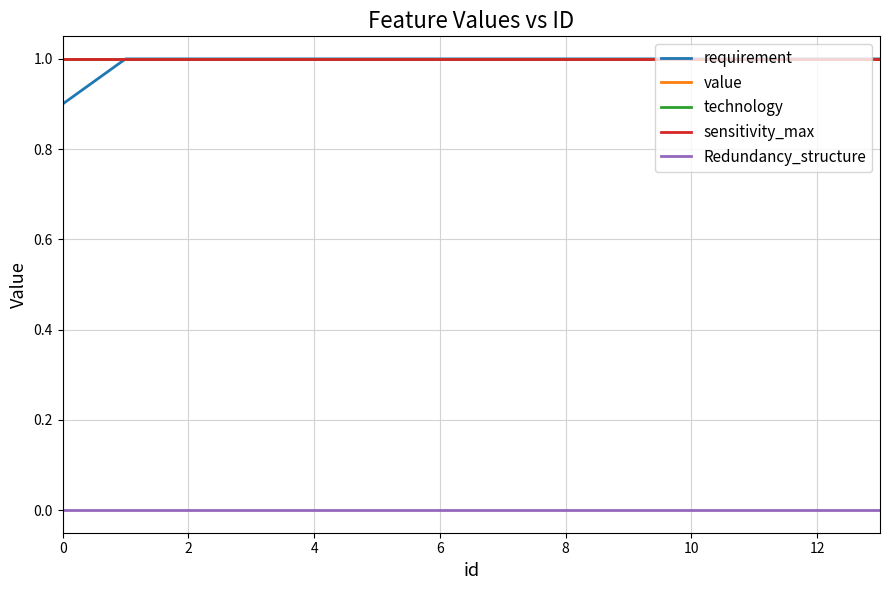

What is the minimum value for sensitivity_max?

1.0